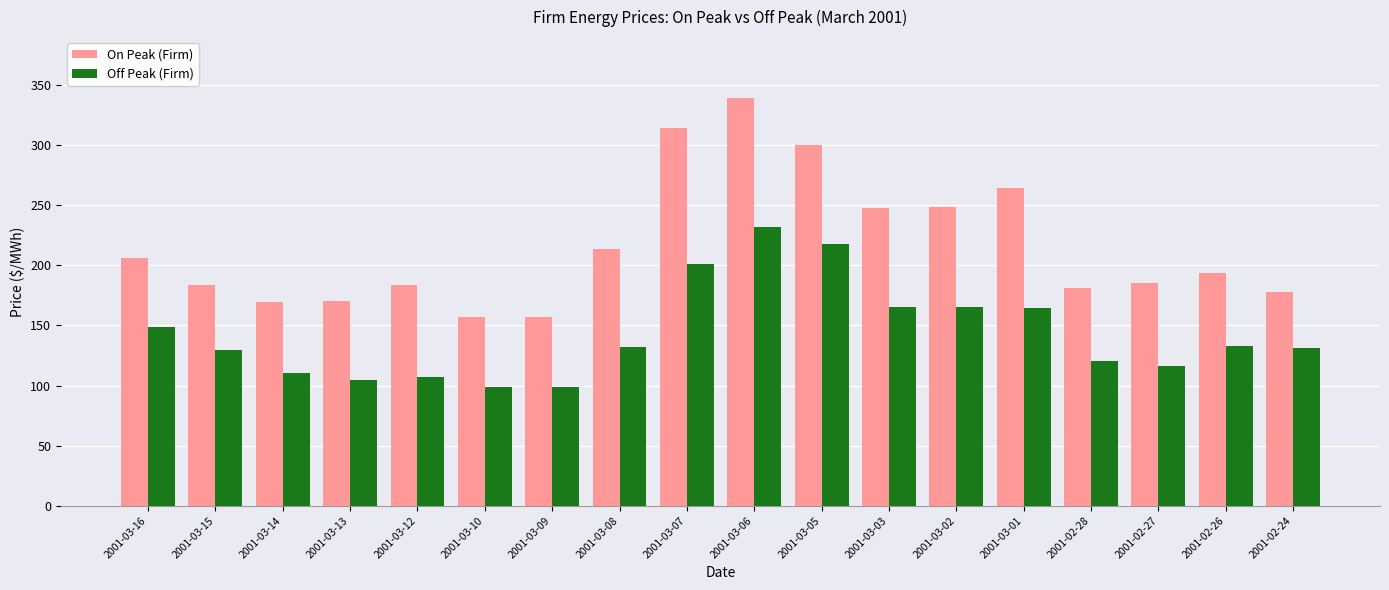

Is it true that On Peak (Firm) equals 264.4 at 2001-03-01?

True